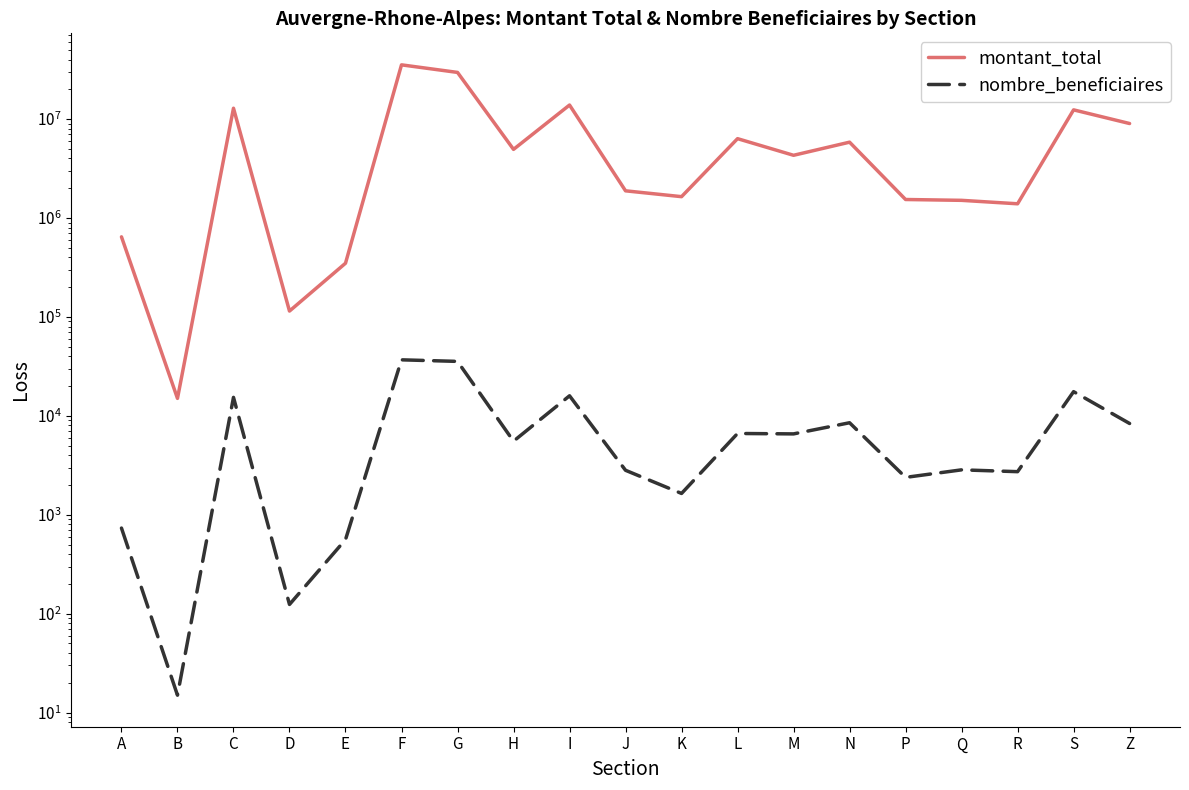

What is the total value across all series at S?

12416303